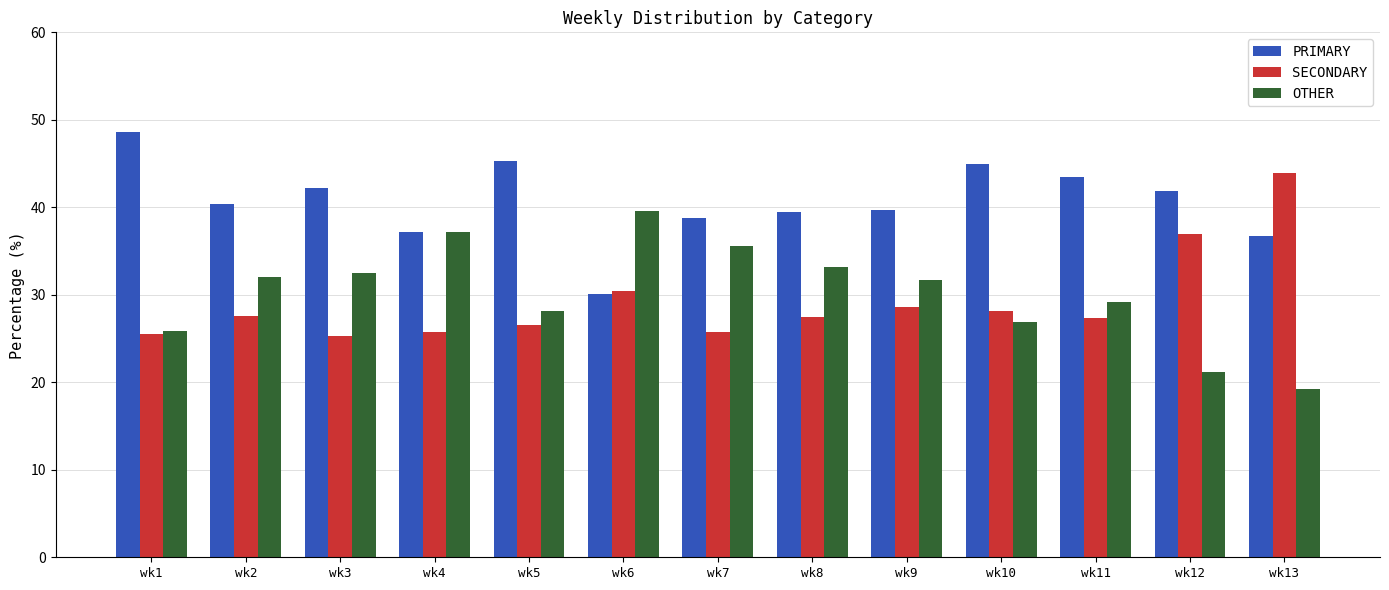

Rank the series by their maximum value, from lowest to highest.

OTHER, SECONDARY, PRIMARY